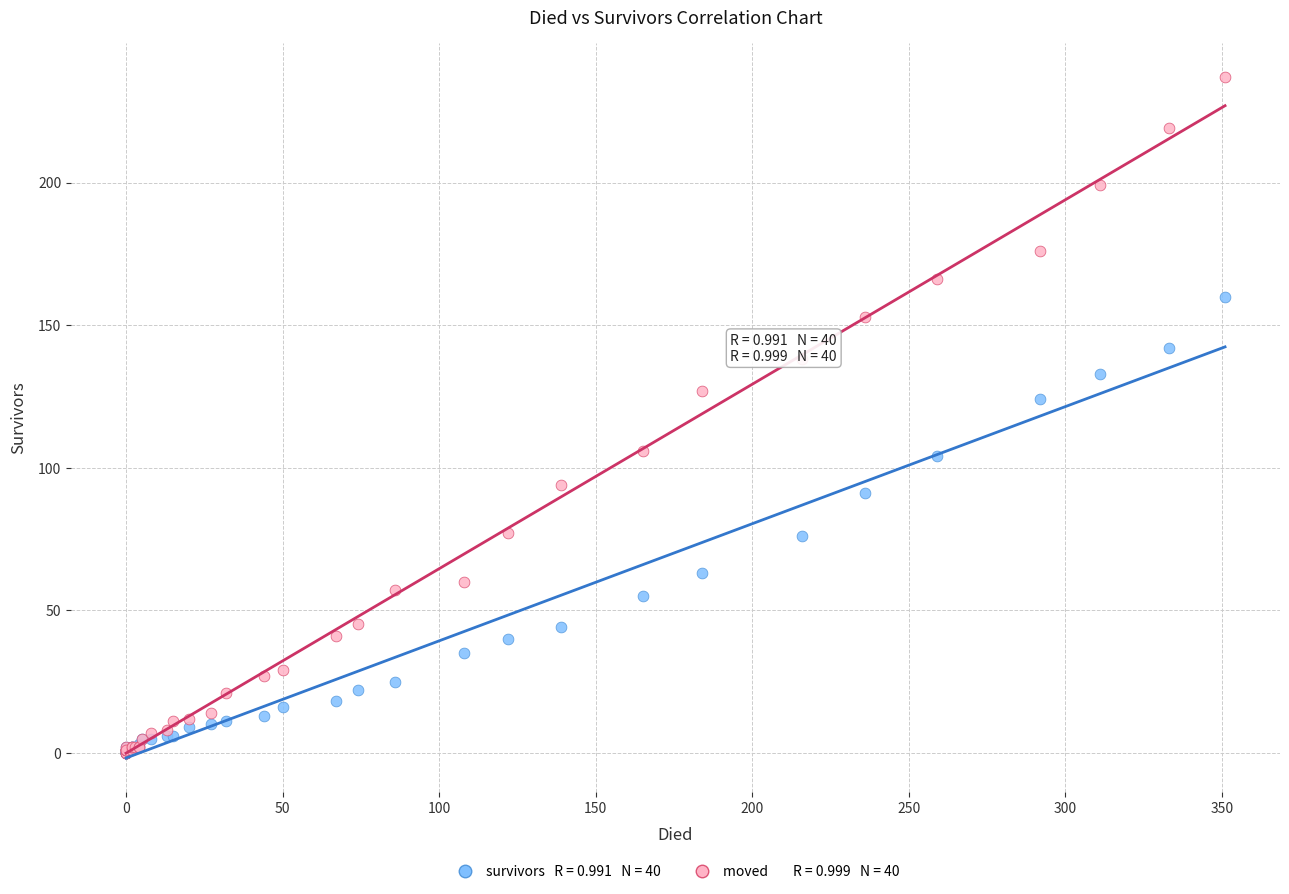

Across all series, what Y value is closest to 118?

124